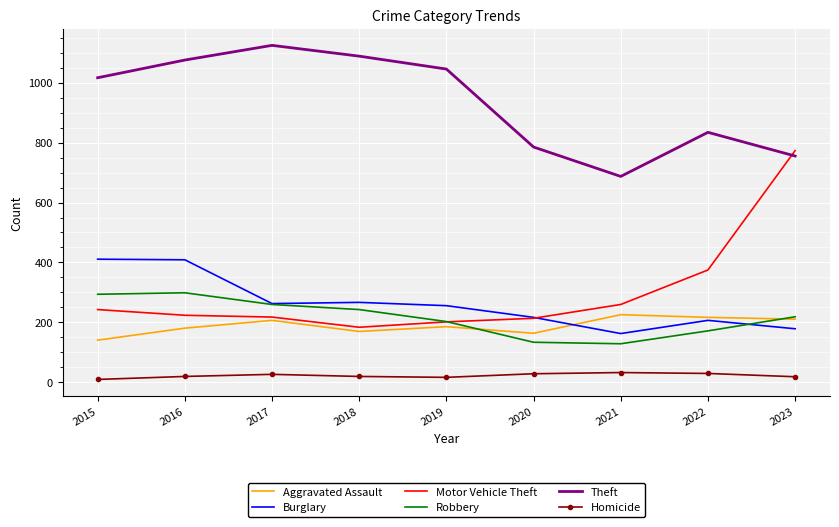

Is it true that Robbery equals 243 at 2018?

True